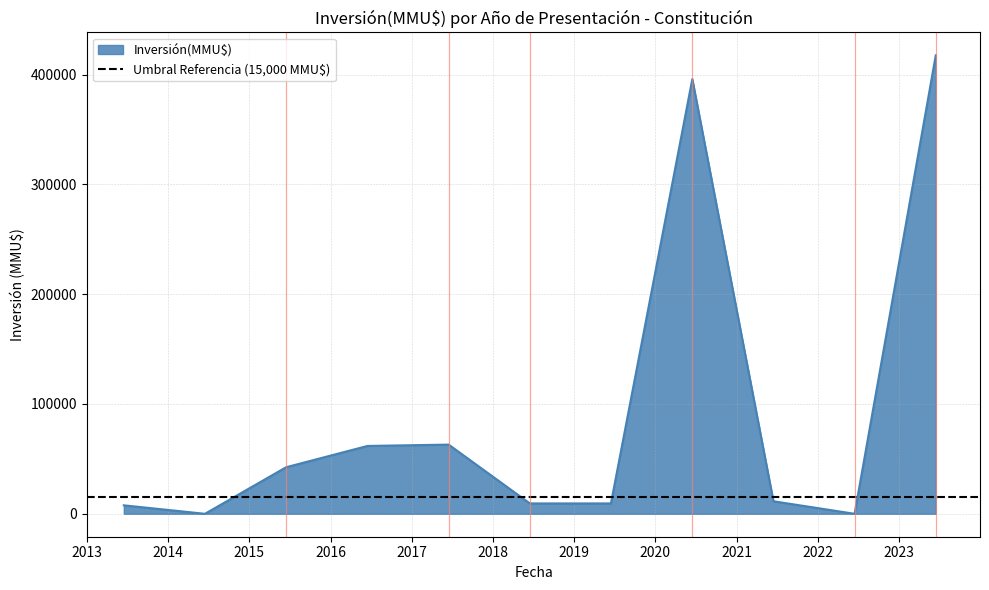

What value does the data have at 2018?

9450